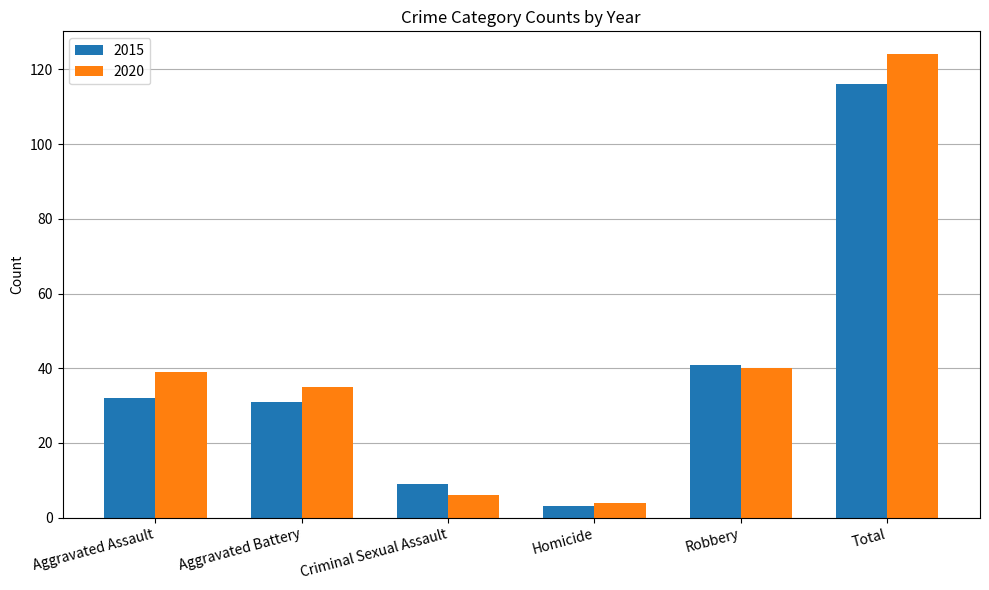

List the series in order of their peak value, highest first.

2020, 2015